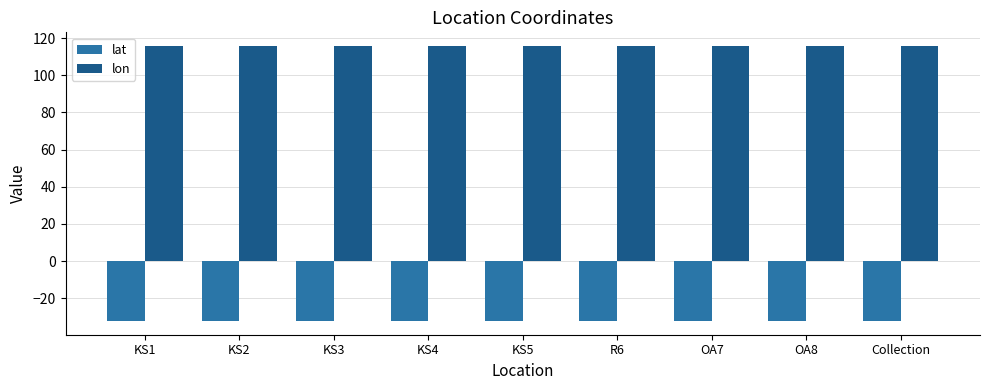

Is it true that lon equals 60.4 at Collection?

False